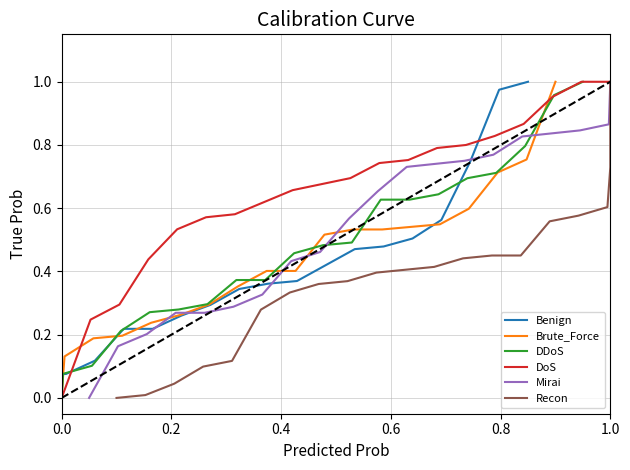

What is the difference between the maximum and minimum values in the DDoS series?

1.0